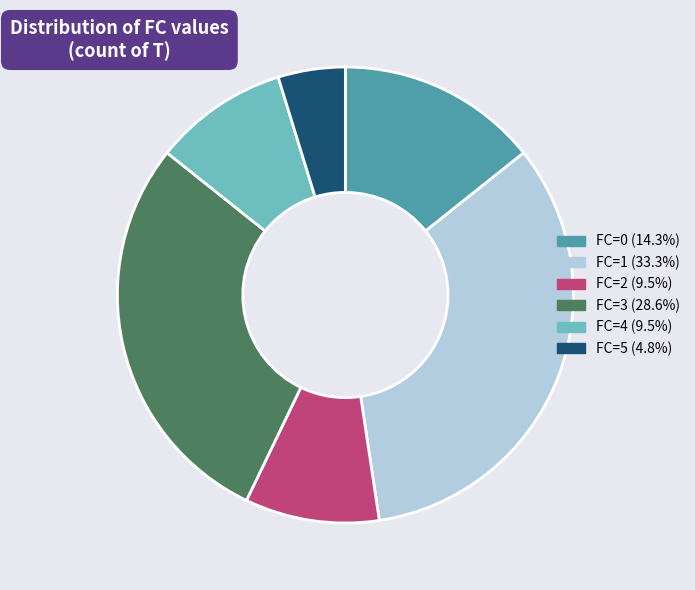

Between FC=2 and FC=3, which is larger?

FC=3